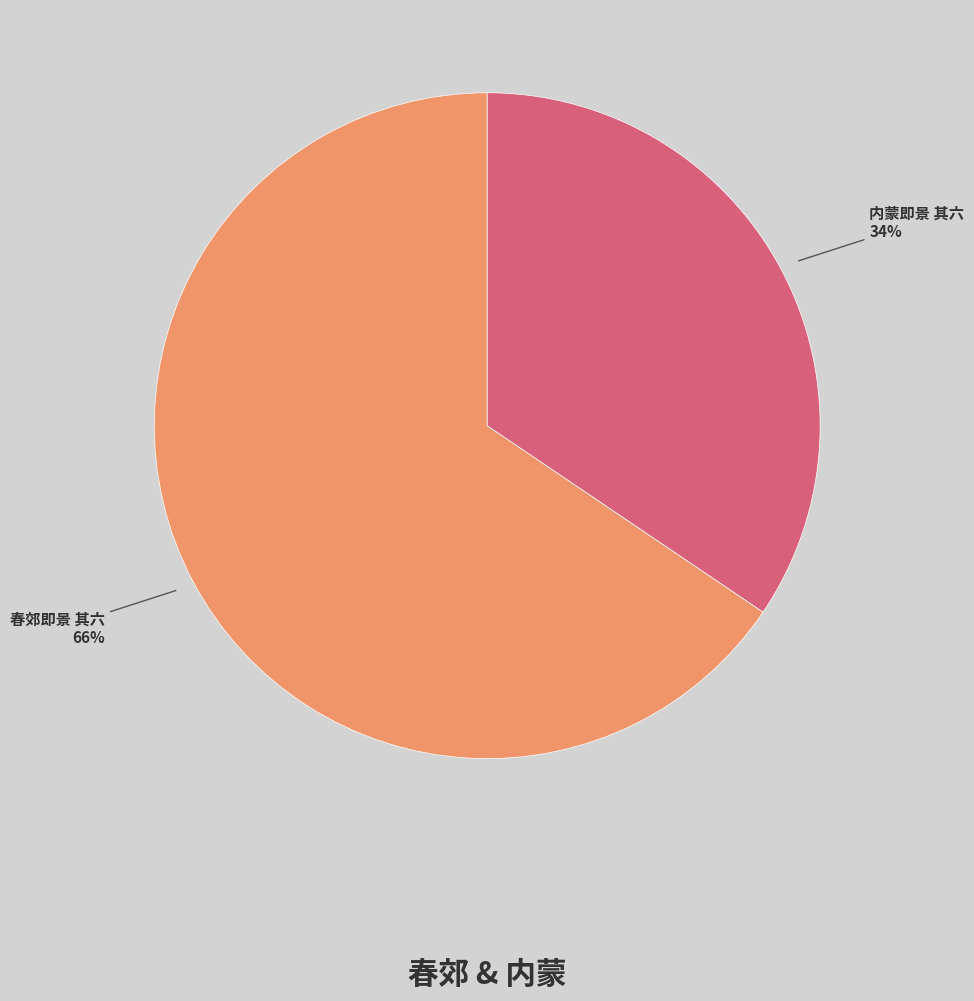

Count the number of slices in the pie.

2